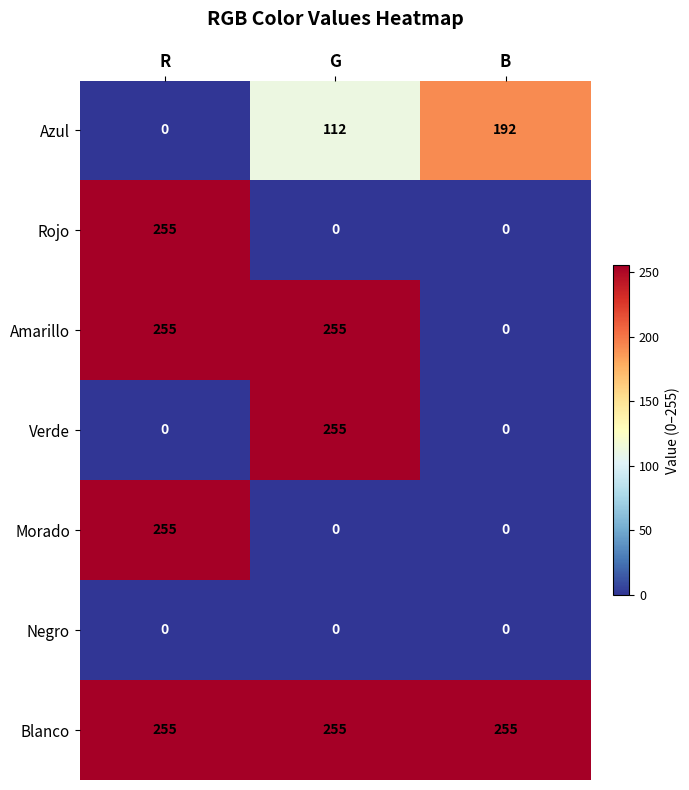

True or false: Blanco has a value of 351 at G.

False